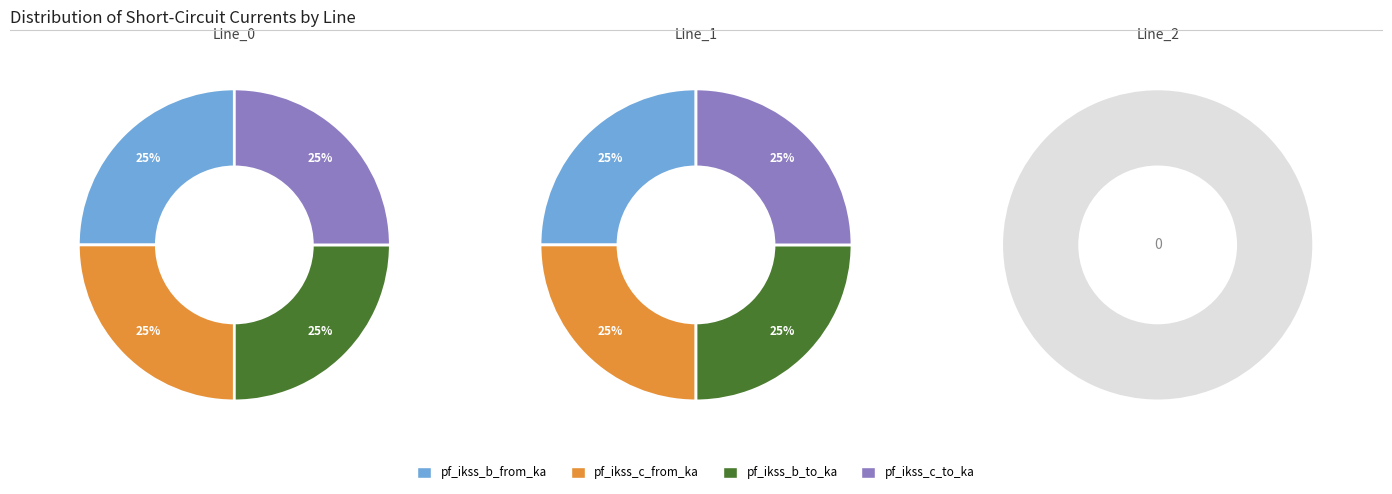

Is the sum of Line_2 and Line_0 greater than half?

No